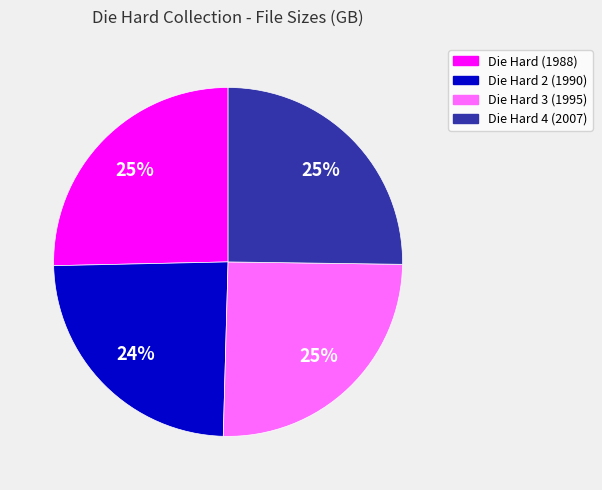

Is it true that Die Hard 3 (1995) is 14% of the pie?

False